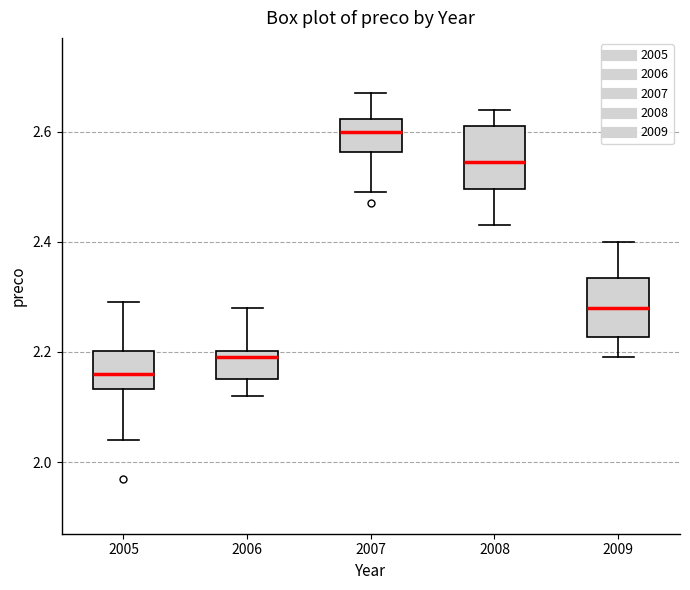

Where is the upper edge of the box at x = 2006 on the y-axis? The values are not printed on the chart, so give them approximately, as read against the axis.

2.20